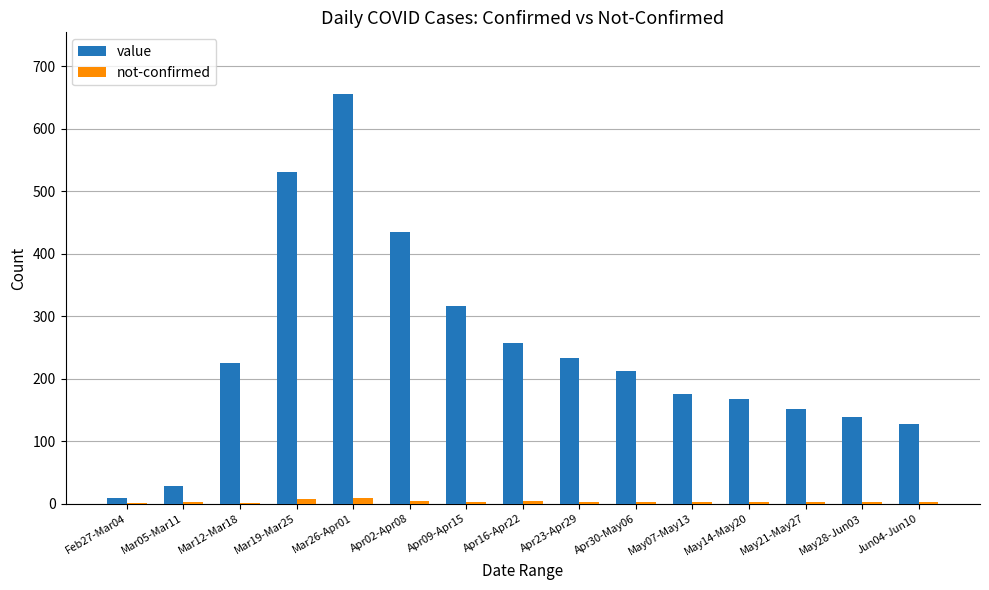

Which series has the largest total across all categories?

value